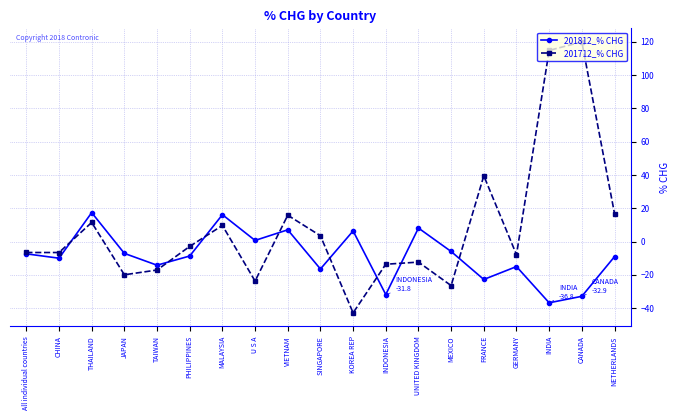

At which label does 201812_% CHG reach its minimum?

INDIA